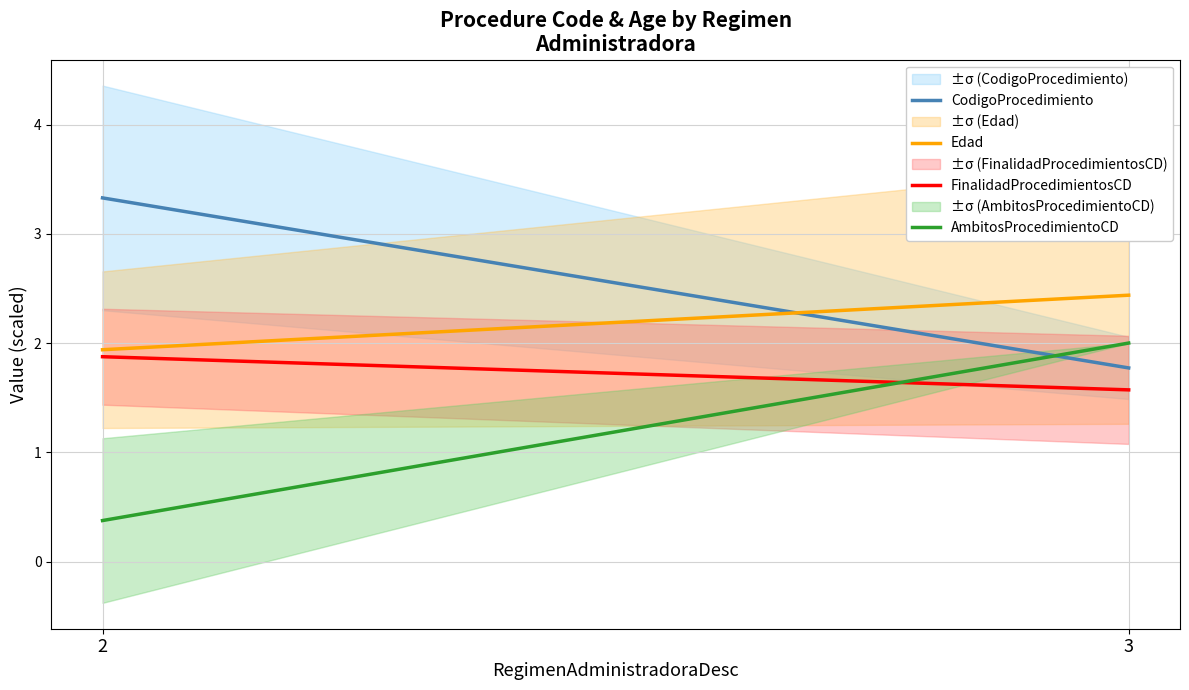

Between 2 and 3, which series saw the biggest shift?

AmbitosProcedimientoCD